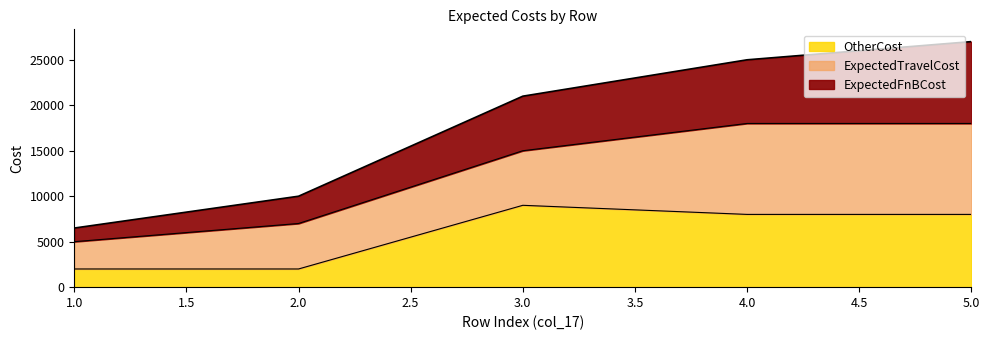

What is the total value across all series at 4.0?

25000